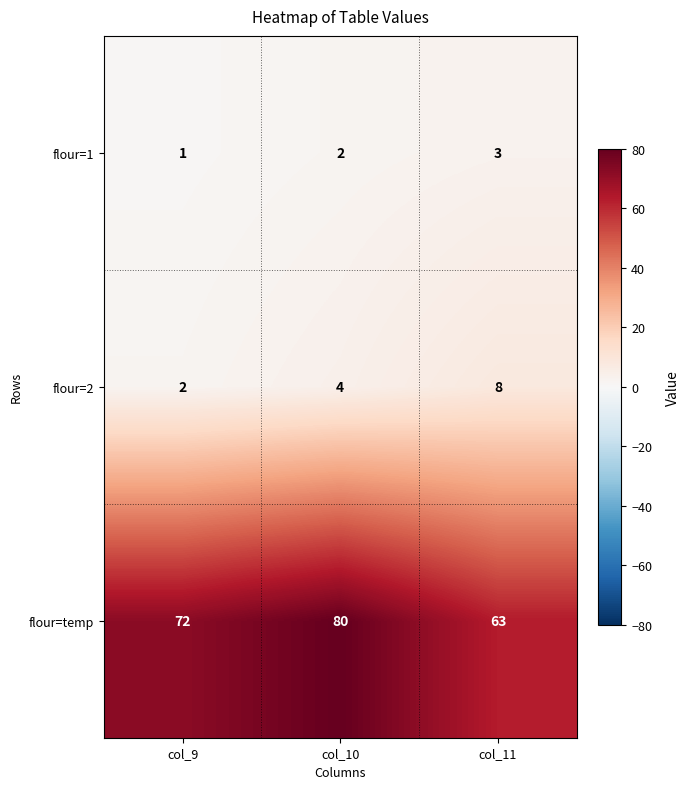

Where is flour=1 nearest to the value 2?

col_10